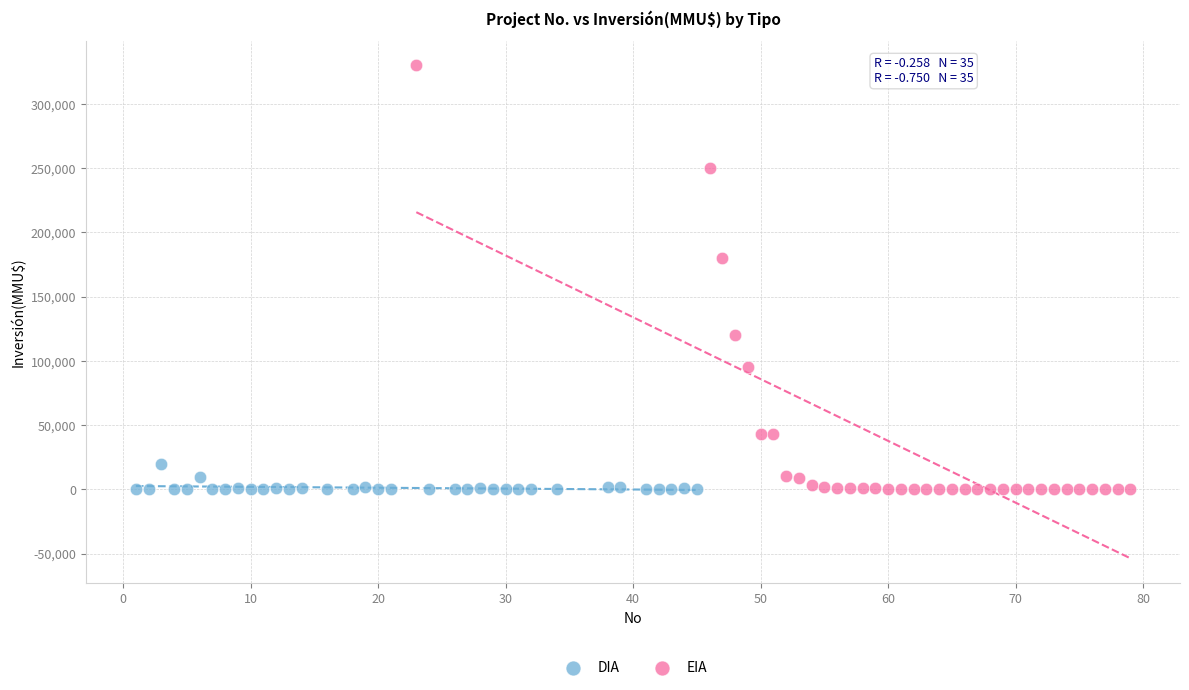

Which series has the widest spread of Y values?

EIA